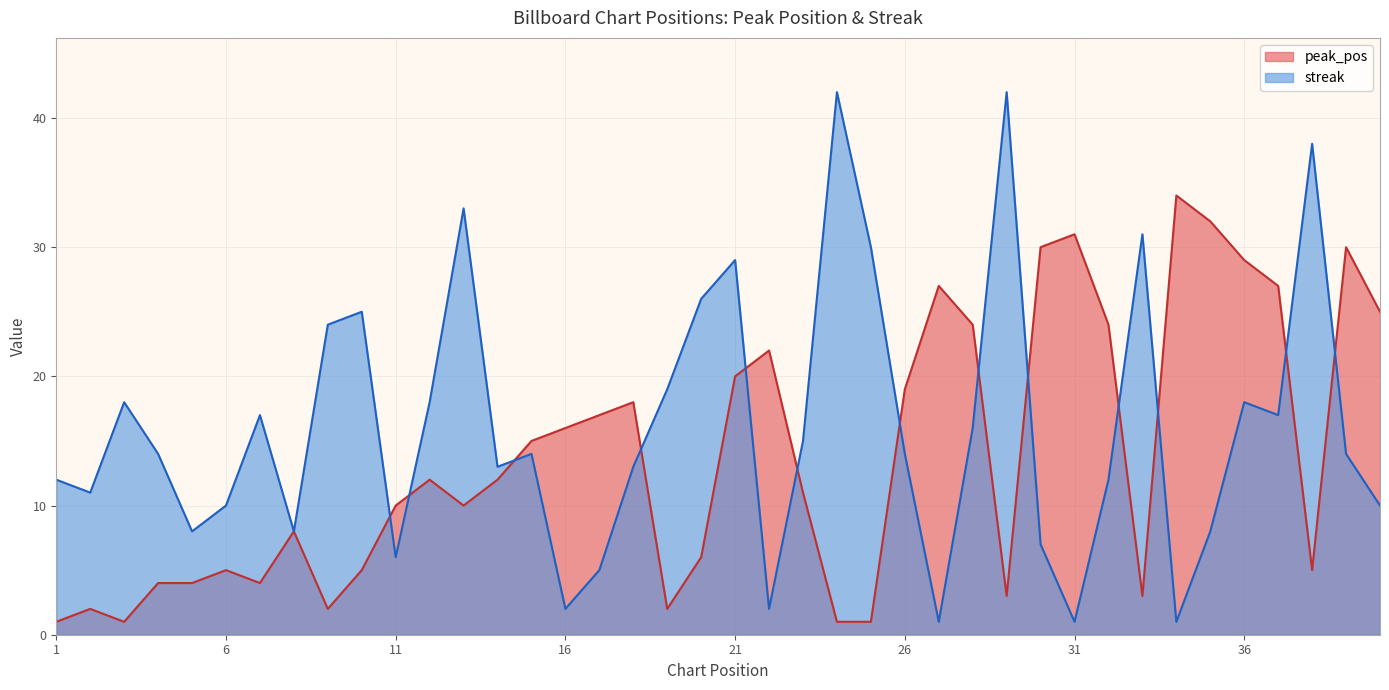

Between 17 and 12, which is larger?

17